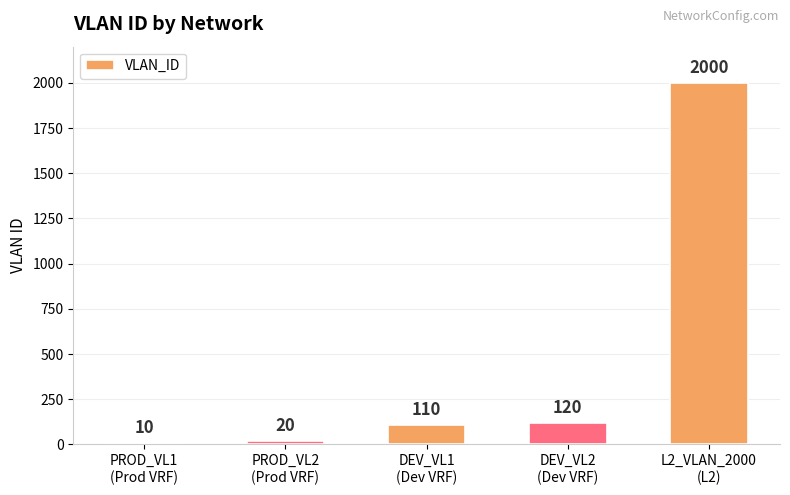

Rank the categories by value from highest to lowest.

L2_VLAN_2000
(L2), DEV_VL2
(Dev VRF), DEV_VL1
(Dev VRF), PROD_VL2
(Prod VRF), PROD_VL1
(Prod VRF)